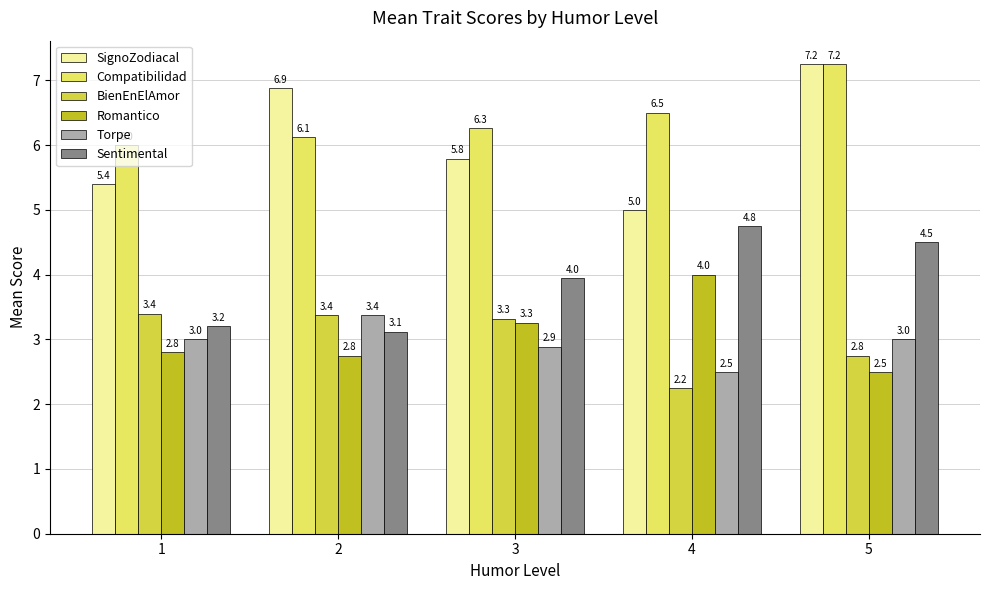

At which label does Romantico reach its peak?

4